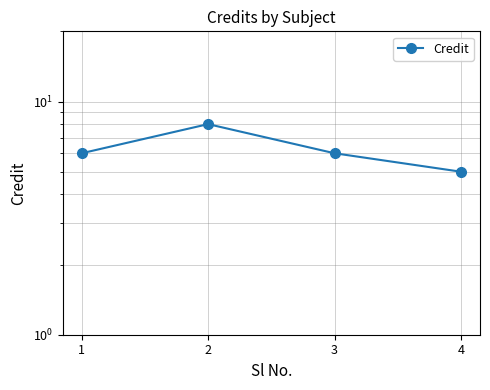

Count the number of values greater than 6.

1